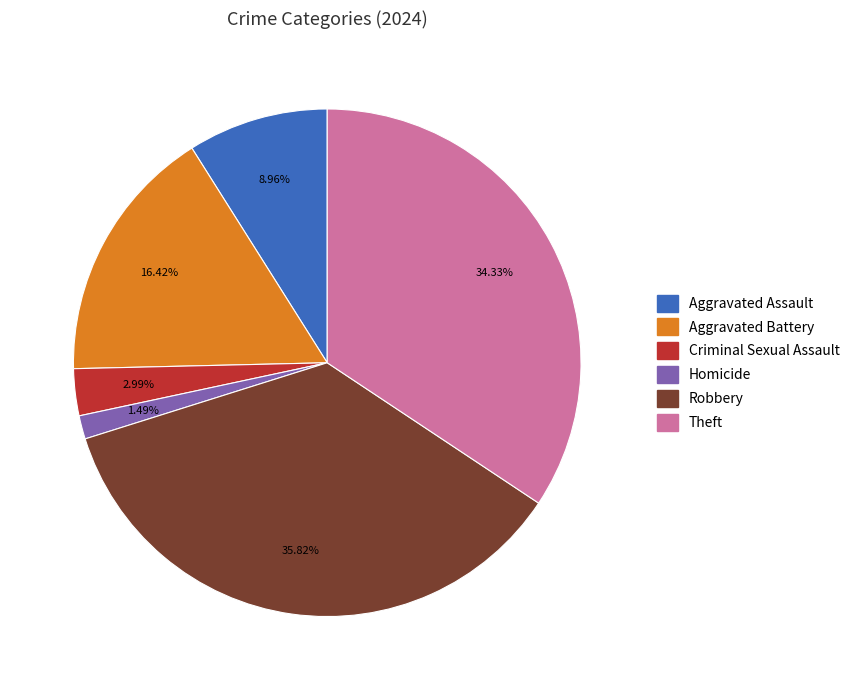

To the nearest percent, what is the average slice percentage?

17%